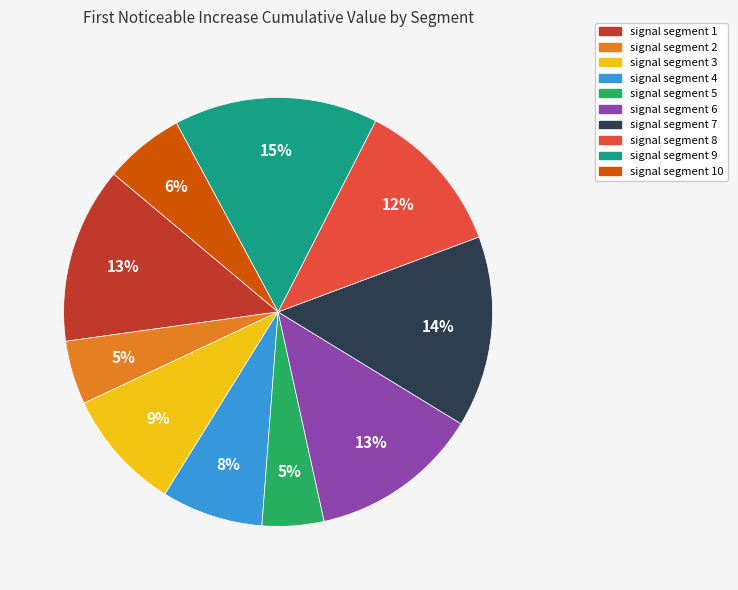

How many slices are in this pie chart?

10